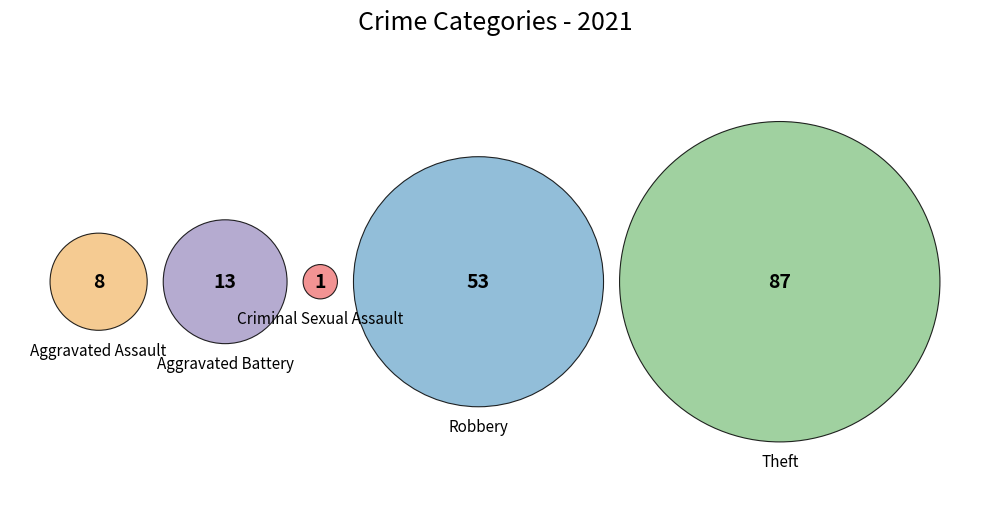

How many slices are in this pie chart?

5